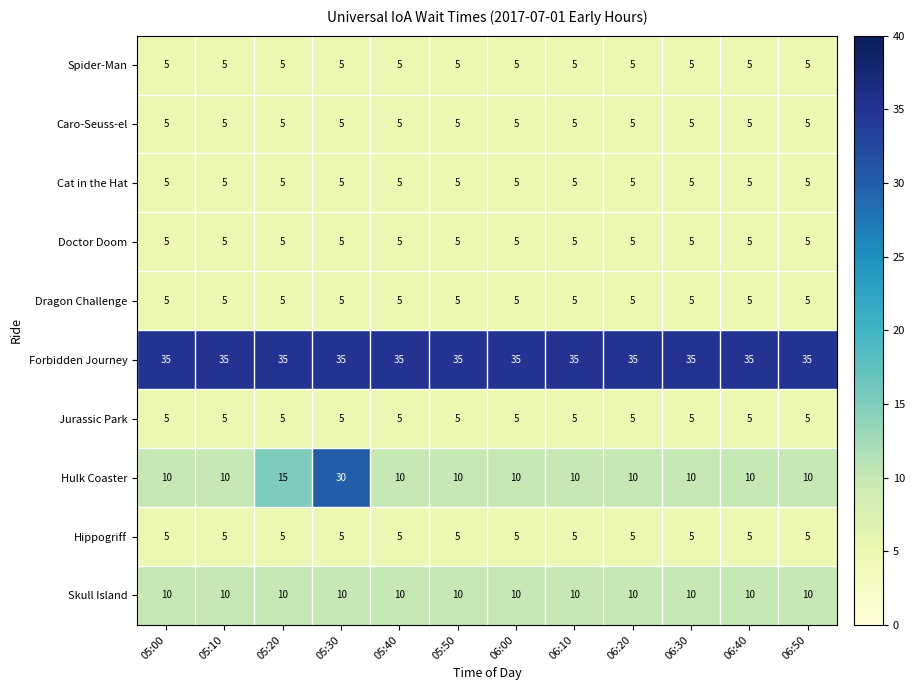

The value of Hulk Coaster at 06:20 is 7. True or false?

False